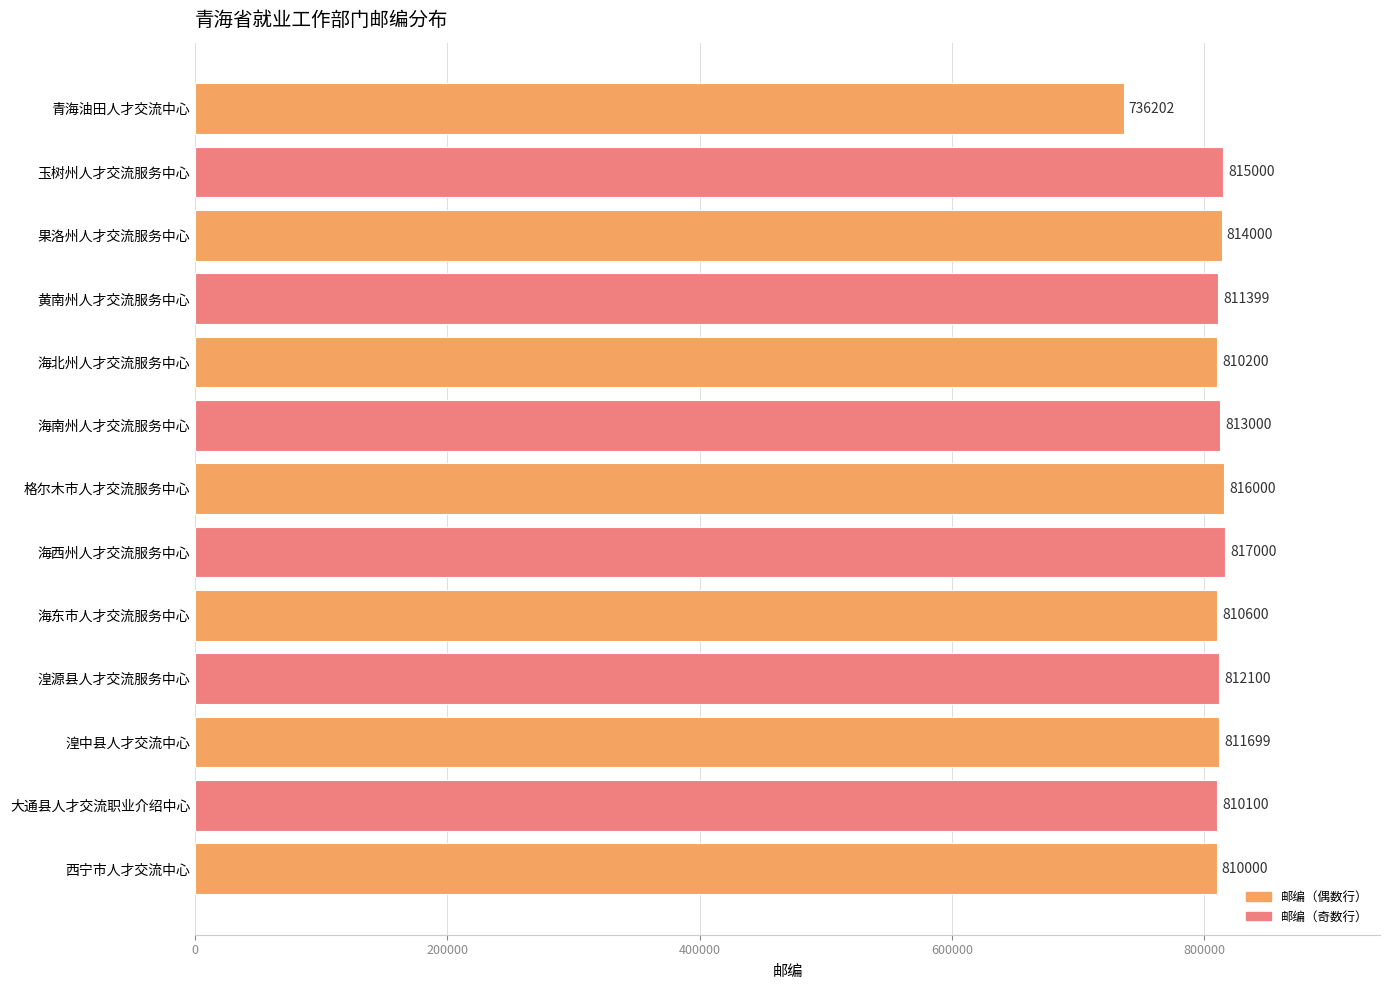

Are the bars grouped side by side (vs. stacked)?

No